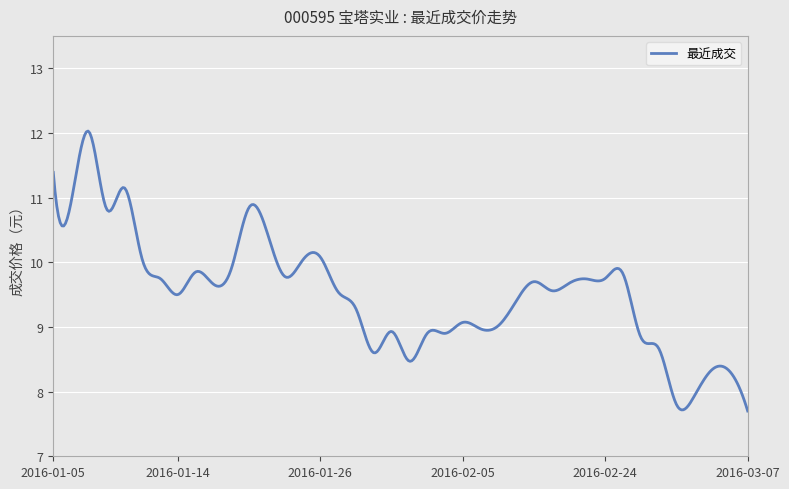

What is the difference between the maximum and minimum values?

4.3